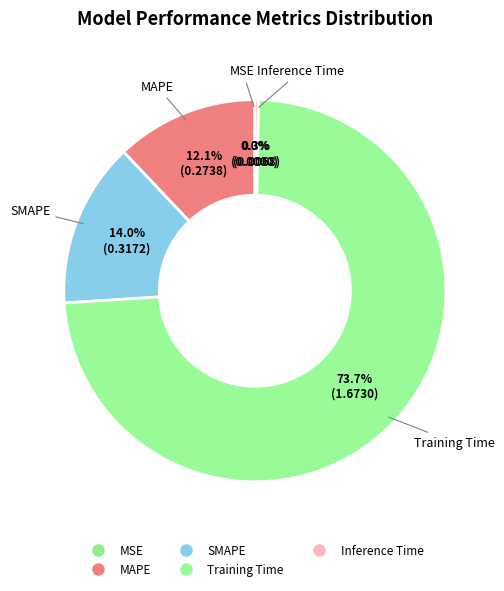

To the nearest percent, what is the difference between the Training Time and SMAPE slice percentages?

60%